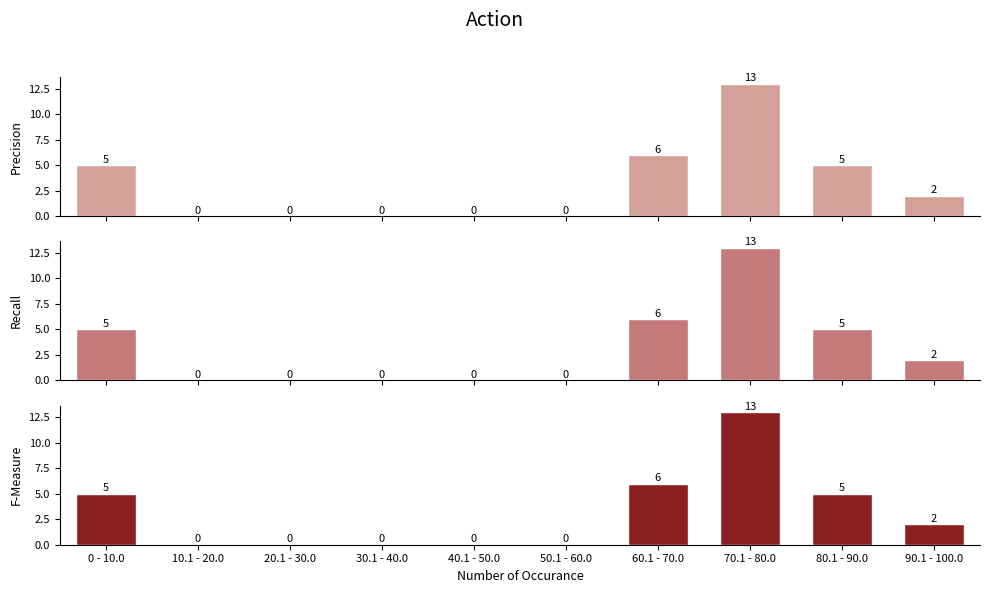

How many data points in TM are above 2?

4